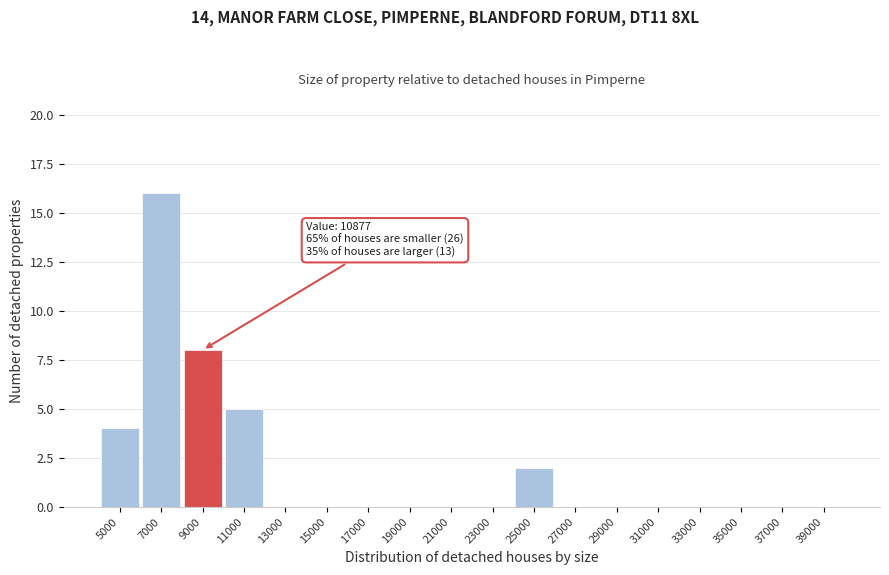

Reading left to right, transcribe all the data shown in this chart.

5000=4	7000=16	9000=8	11000=5	13000=0	15000=0	17000=0	19000=0	21000=0	23000=0	25000=2	27000=0	29000=0	31000=0	33000=0	35000=0	37000=0	39000=0